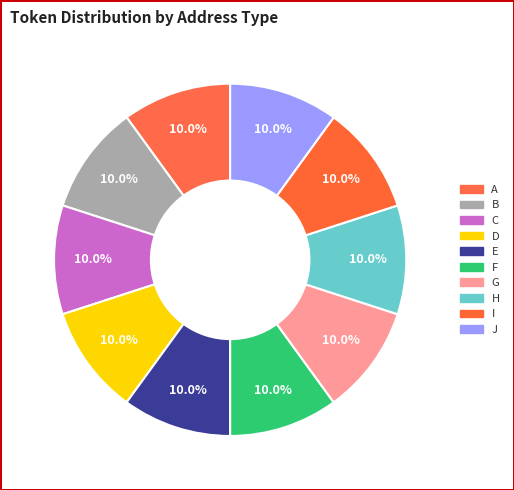

To the nearest percent, what is the combined percentage of E and J?

20%